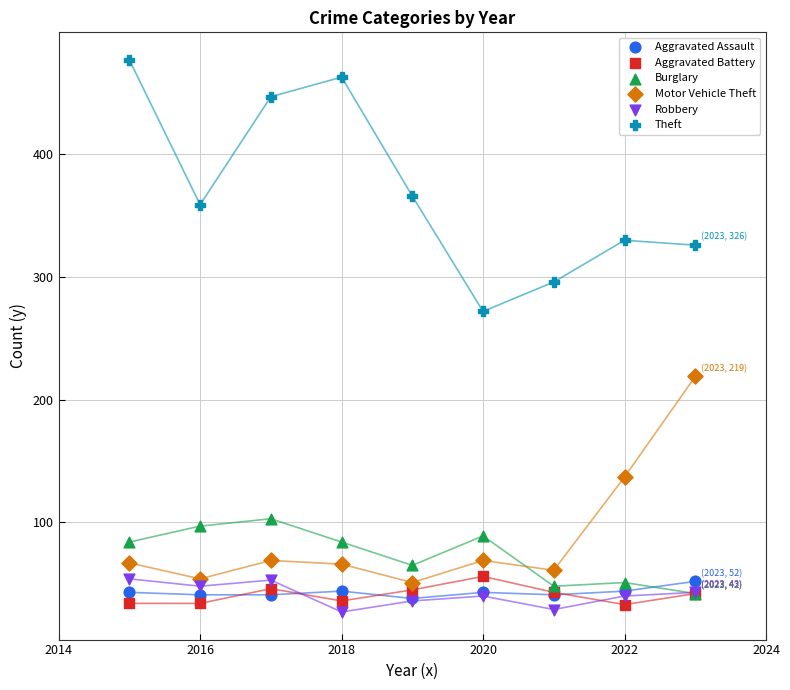

Across all series, what Y value is closest to 252?

272